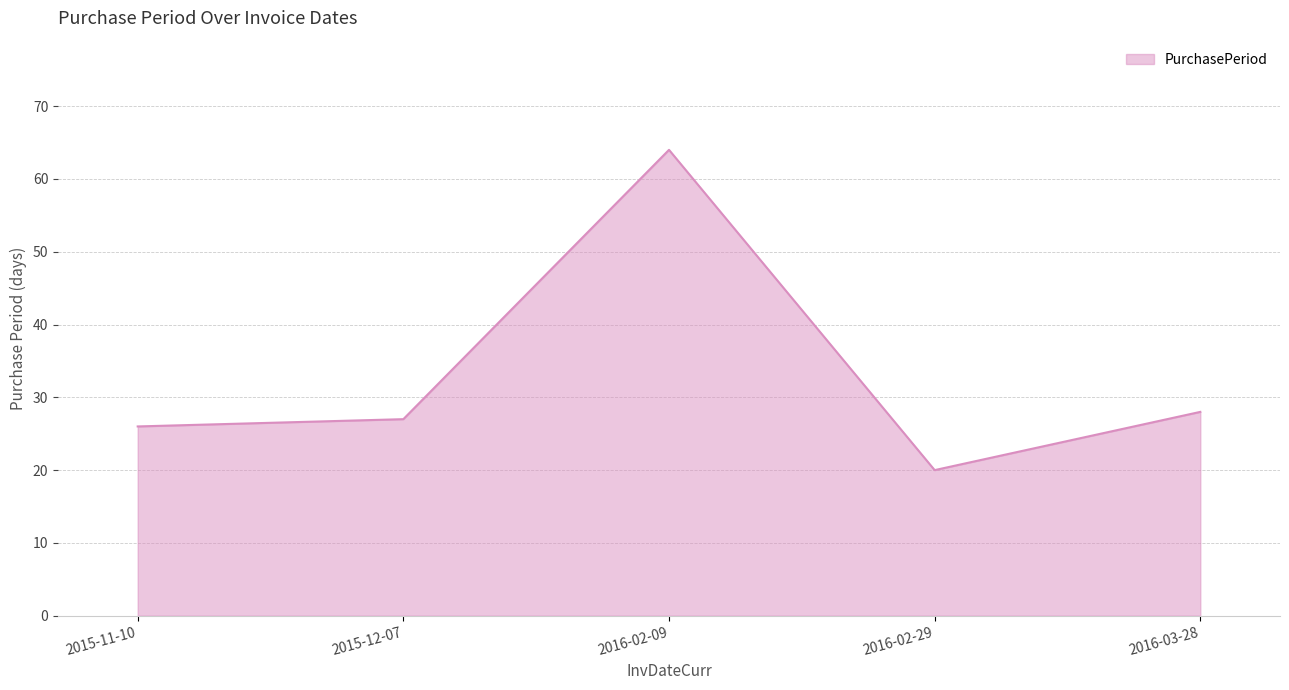

Reading right to left, list all the values displayed in this chart.

28	20	64	27	26